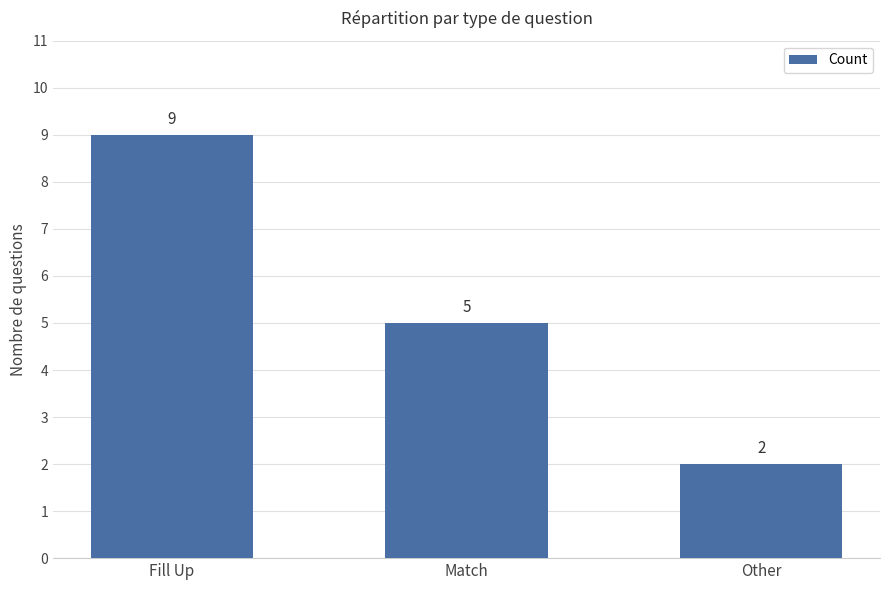

Approximately how many times larger is the value at Other compared to Fill Up?

0.2